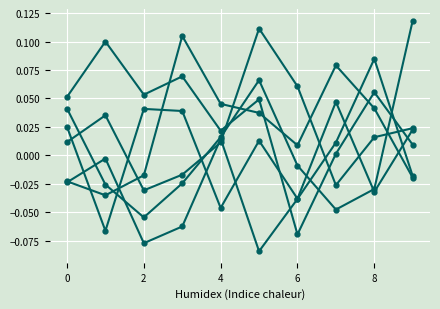

How many lines are shown in the chart?

6